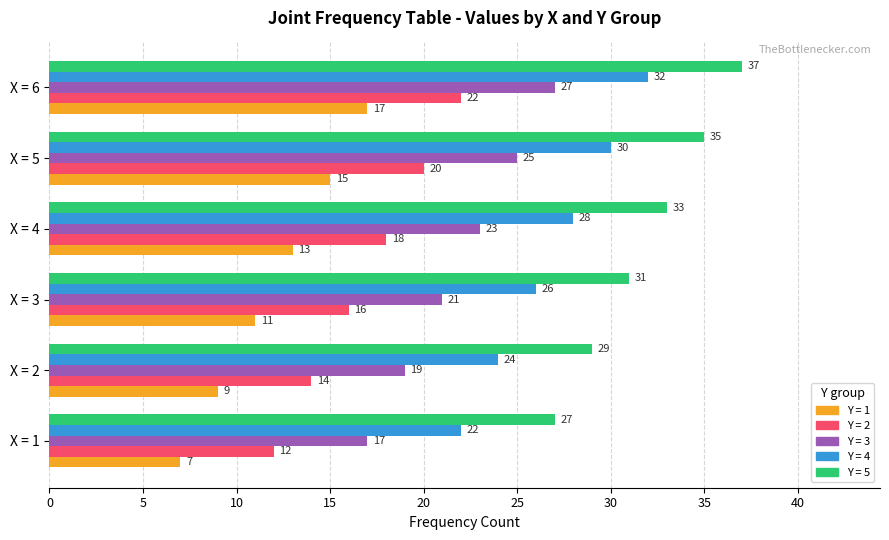

What is the minimum value shown in the chart?

7